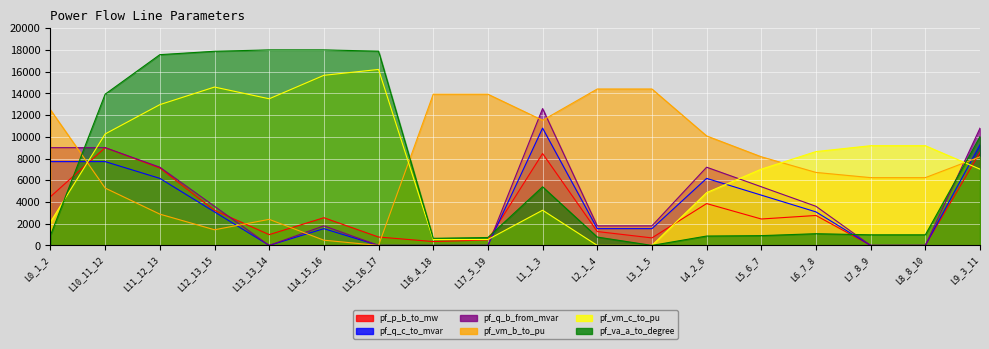

True or false: pf_q_c_to_mvar has a value of 0.0 at L13_13_14.

True